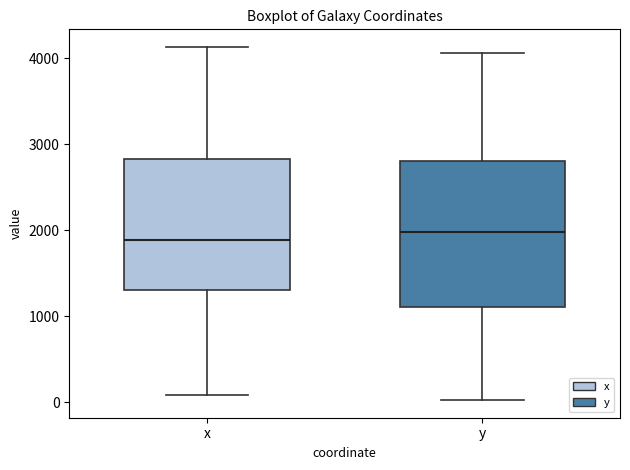

Comparing the boxes themselves (not the whiskers), which one is the tallest?

y